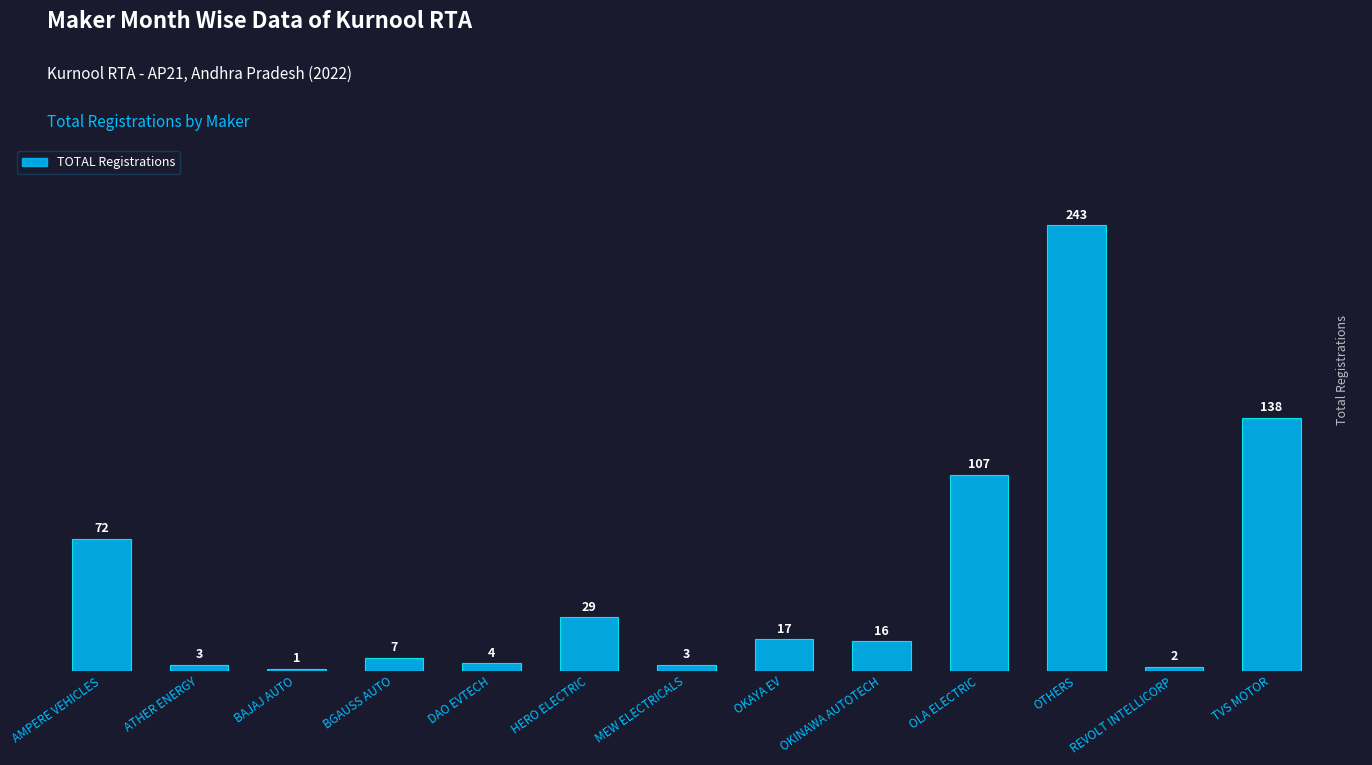

What is the greatest value displayed?

243